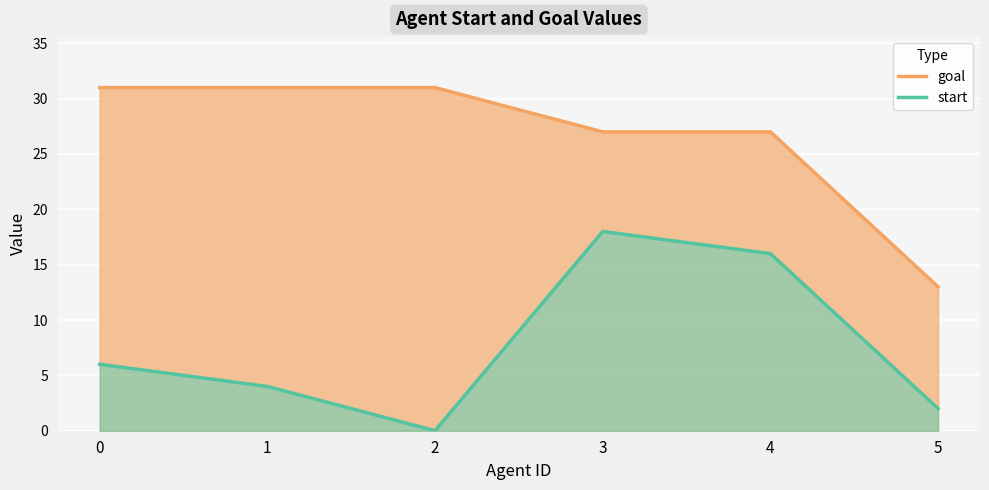

List the labels in order of goal value, largest first.

0, 1, 2, 3, 4, 5